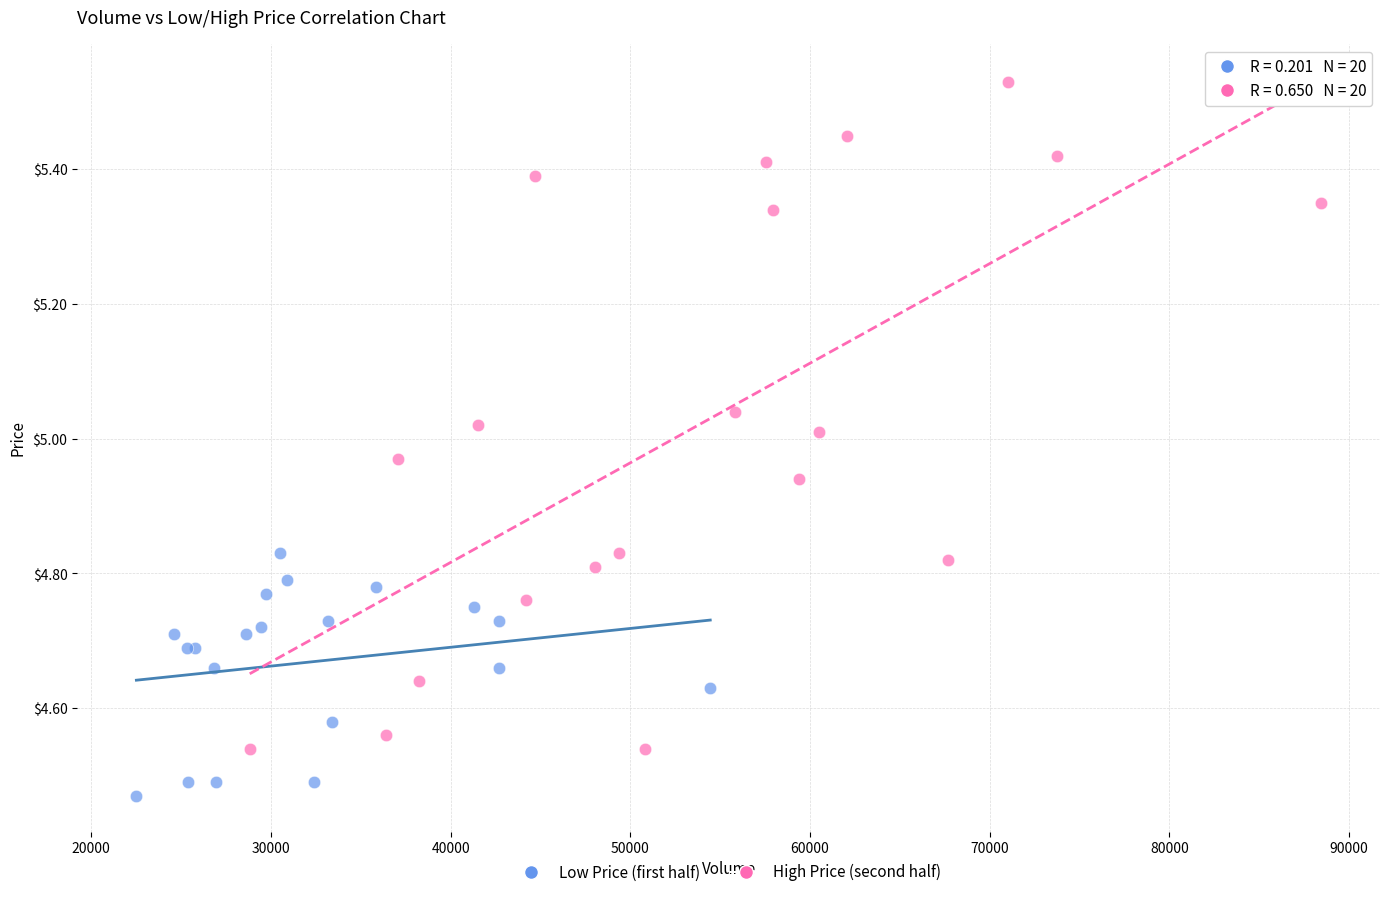

What are all the series names shown in the legend?

Low Price (first half), High Price (second half)